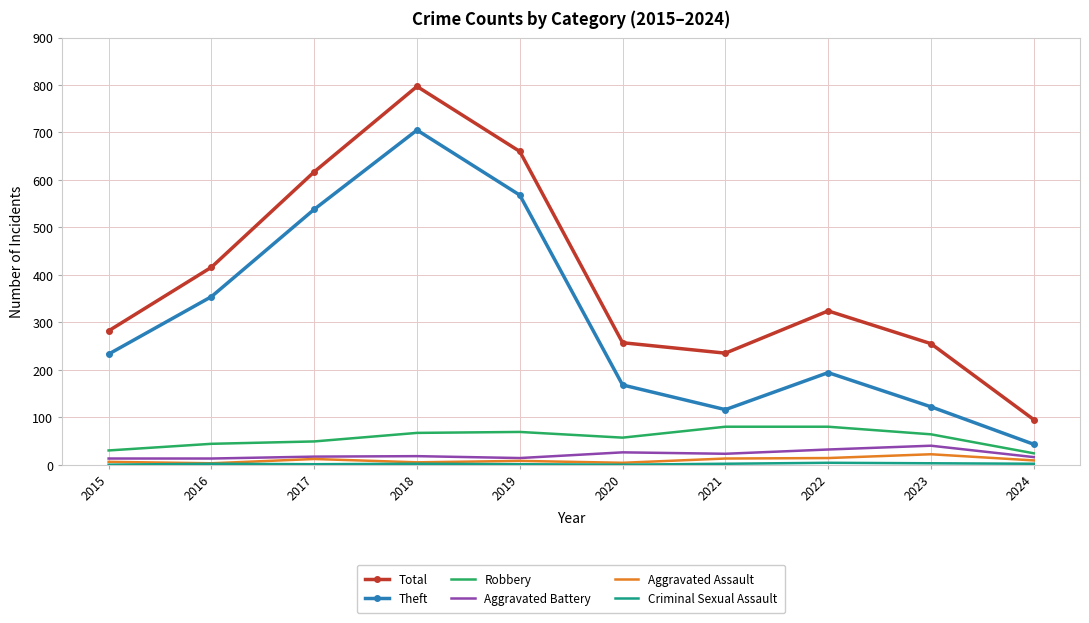

What is the sum of all Robbery values?

564